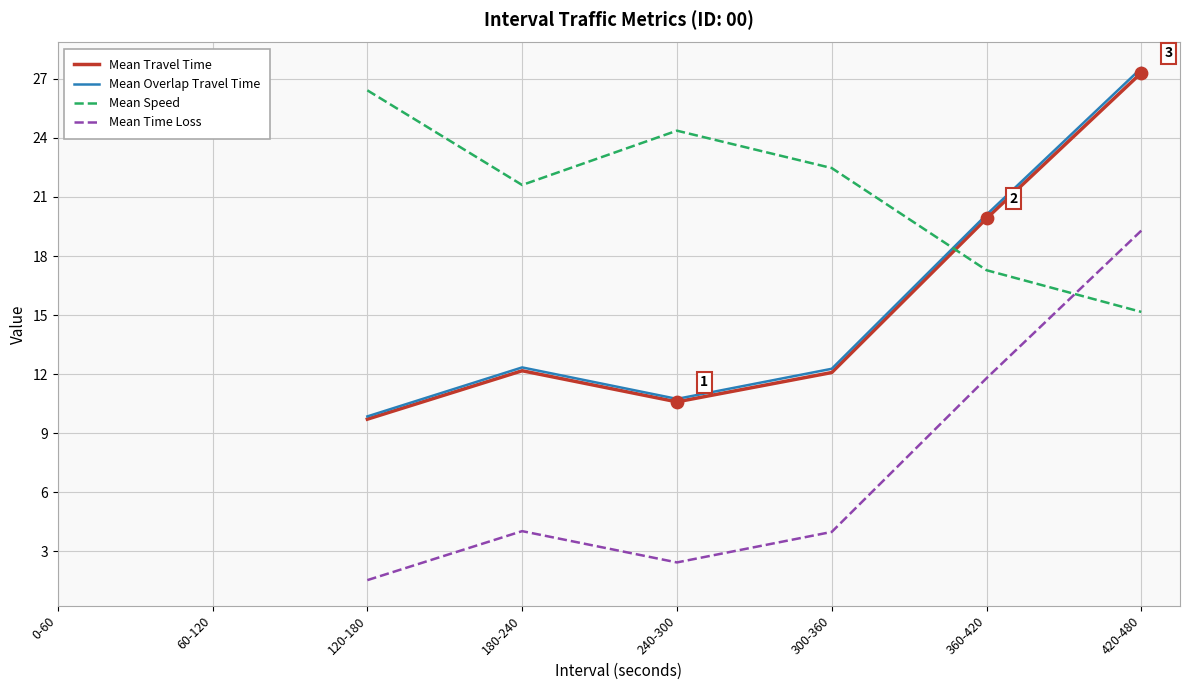

What are all the series names shown in the legend?

Mean Travel Time, Mean Overlap Travel Time, Mean Speed, Mean Time Loss